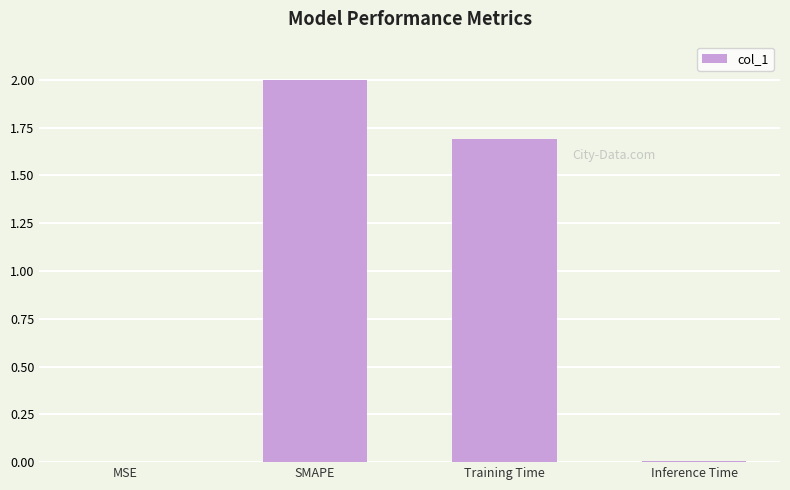

The chart shows a value of 1.3 at SMAPE. True or false?

False